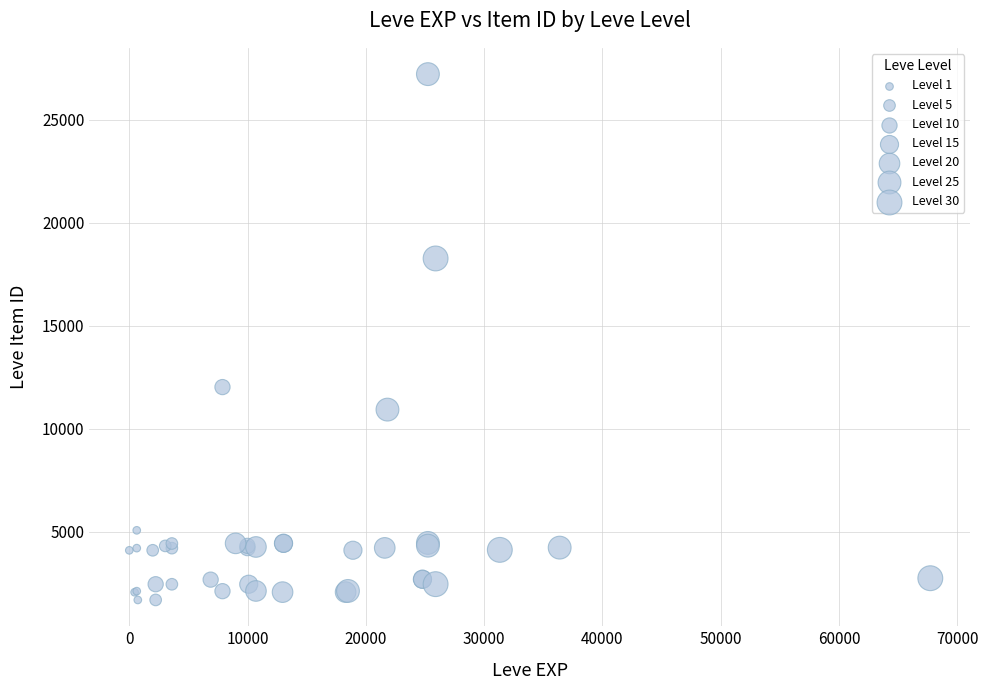

What Y value in the scatter plot is closest to 14448?

12018